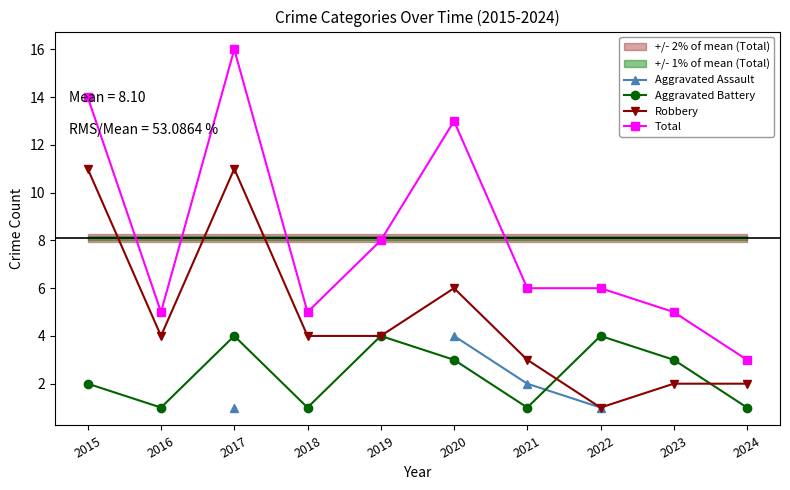

How many data points in Robbery are less than 4?

4